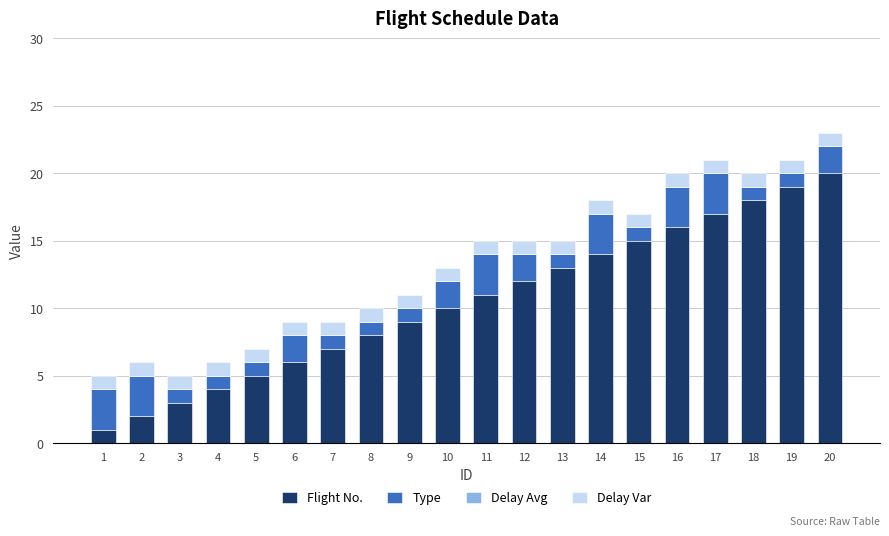

At which category is the sum across all series the highest?

20